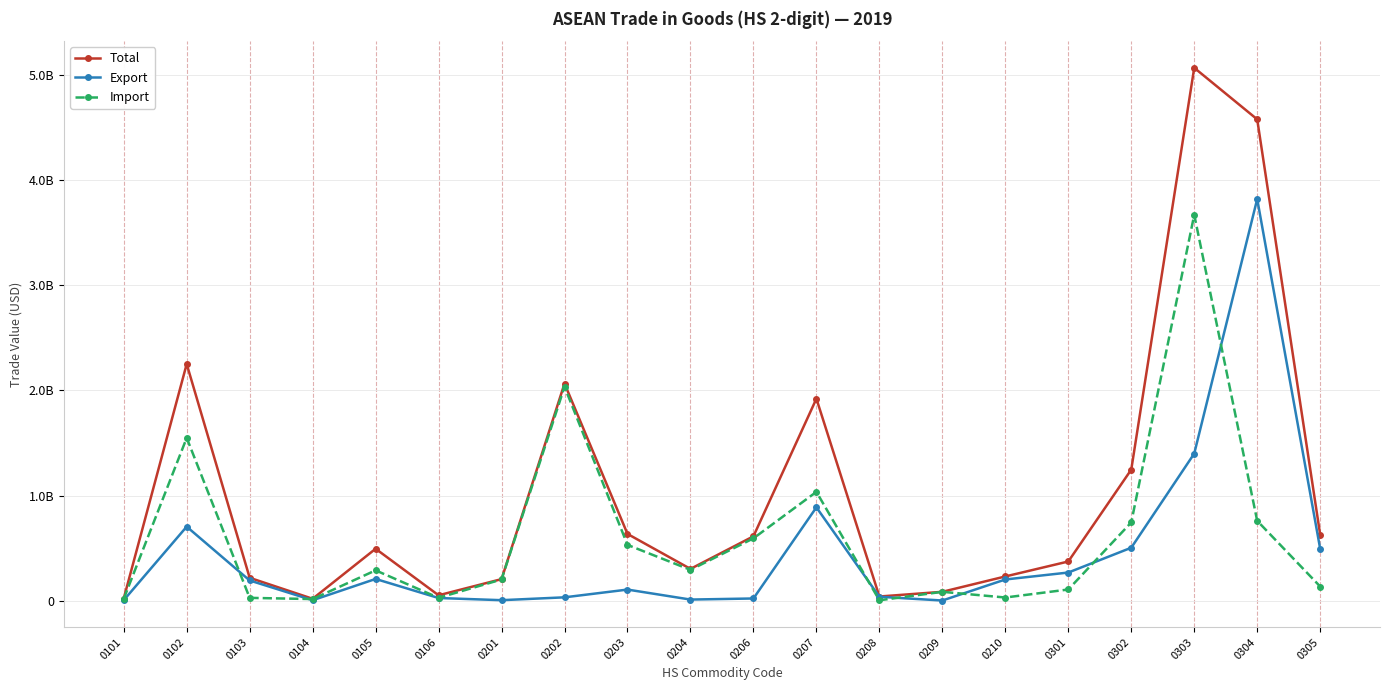

True or false: Total has more than 2 points higher than both neighbors.

True